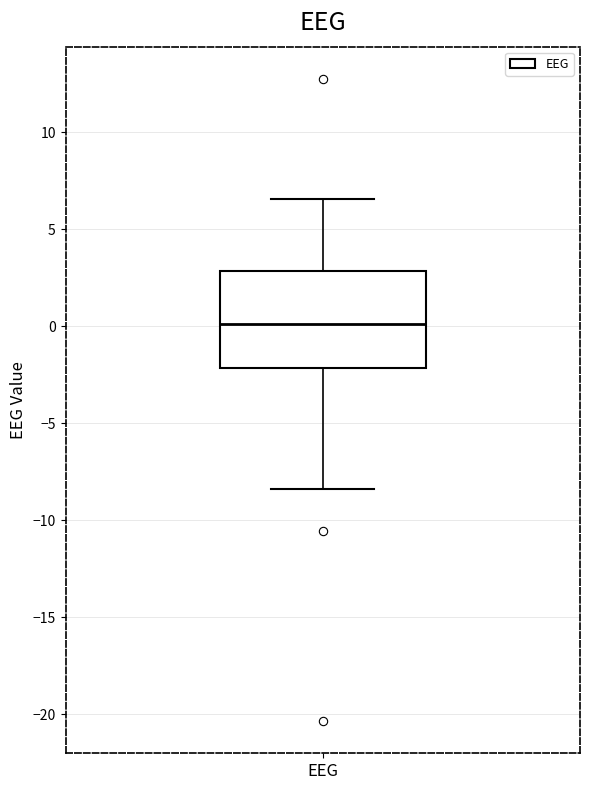

Transcribe this box plot: give where the median line is, the range the box spans, and where the two whiskers end, as read against the y-axis. The values are not printed on the chart, so give them approximately, as read against the axis.

median 0.0, box -2.0 to 3.0, whiskers -8.5 to 6.5